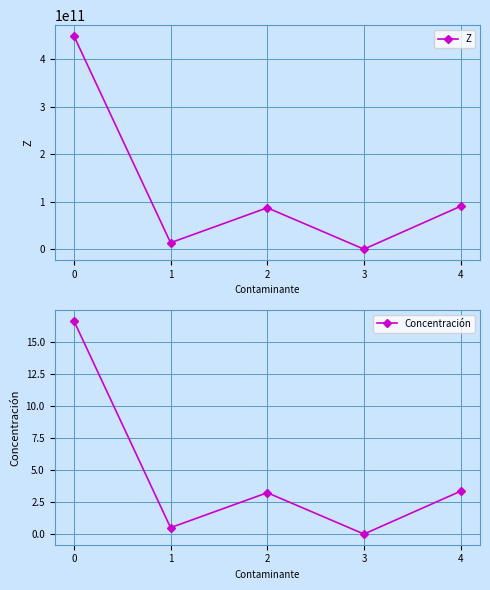

At how many categories does at least one series exceed 133792403193?

1